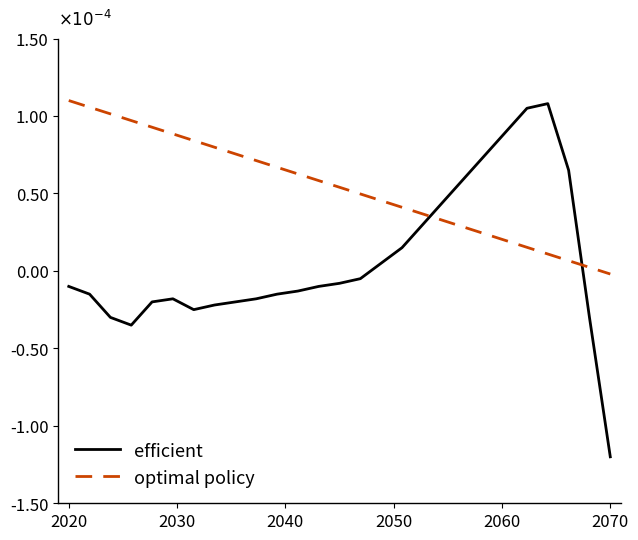

Which series has the largest total across all categories?

optimal policy